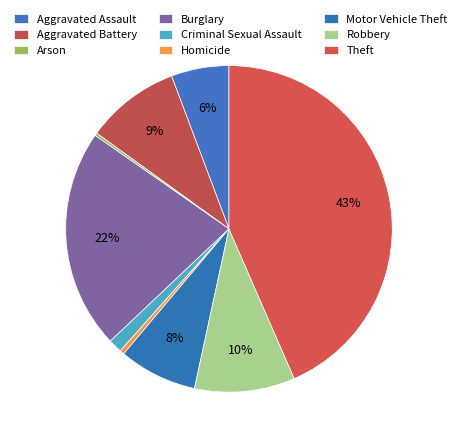

Does any single category account for the majority?

No